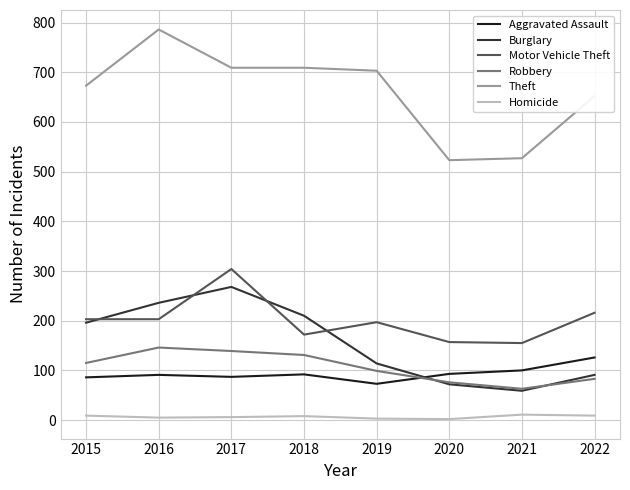

Which series changed the most between 2020 and 2022?

Theft